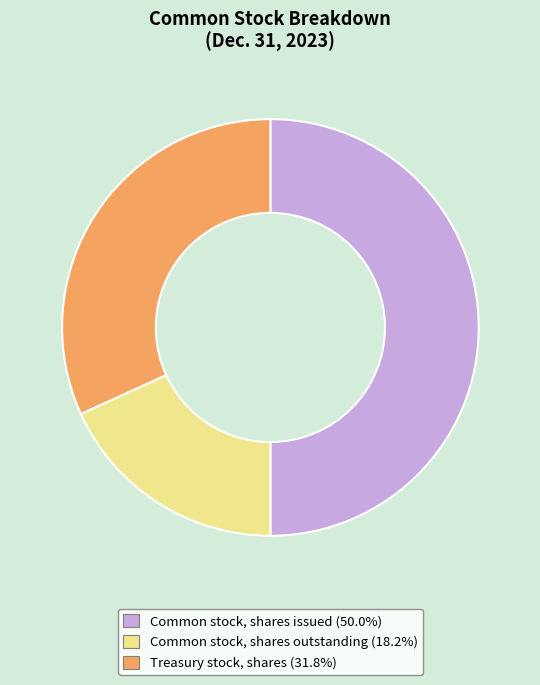

How many slices are in this pie chart?

3